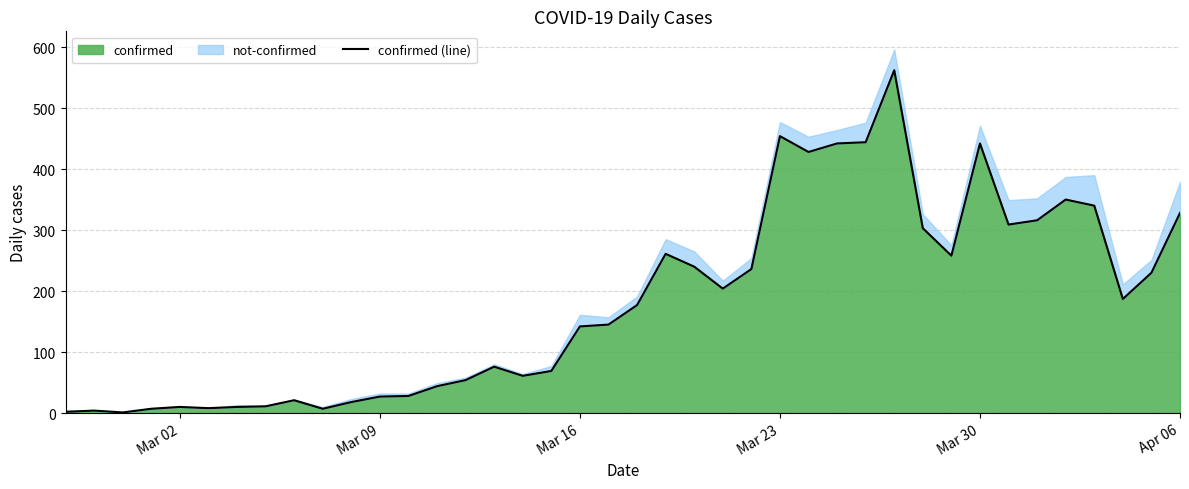

What is the maximum value for confirmed?

562